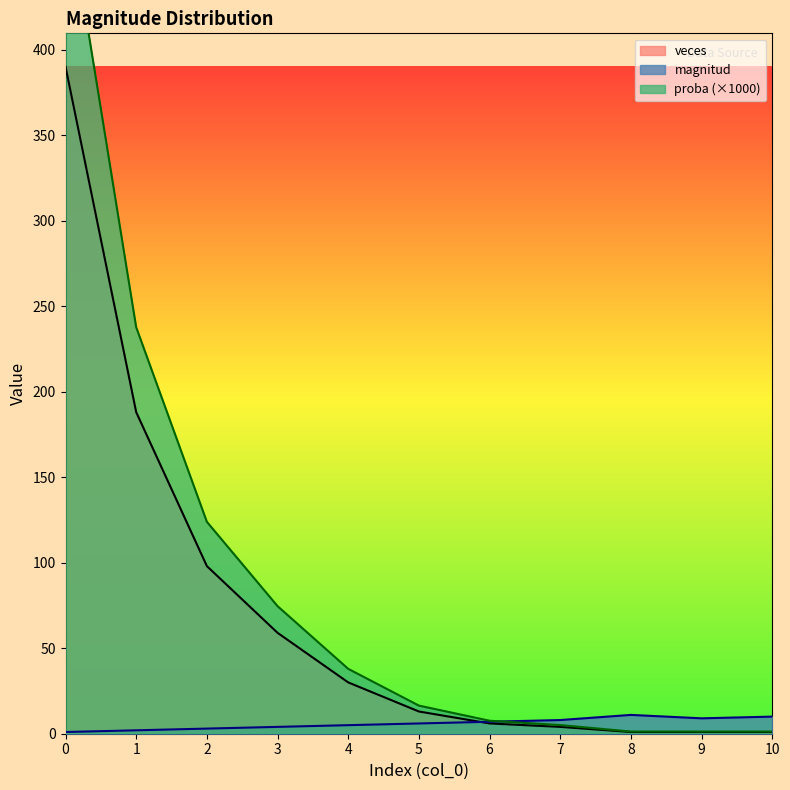

List the labels in order of magnitud value, largest first.

8, 10, 9, 7, 6, 5, 4, 3, 2, 1, 0